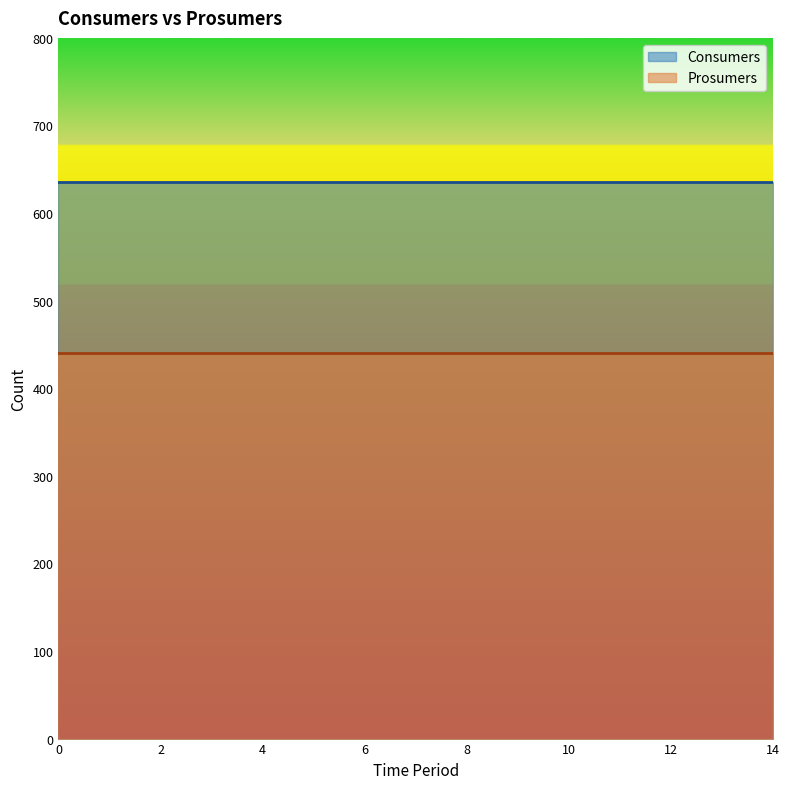

True or false: Consumers has more than 2 interior local peaks.

False